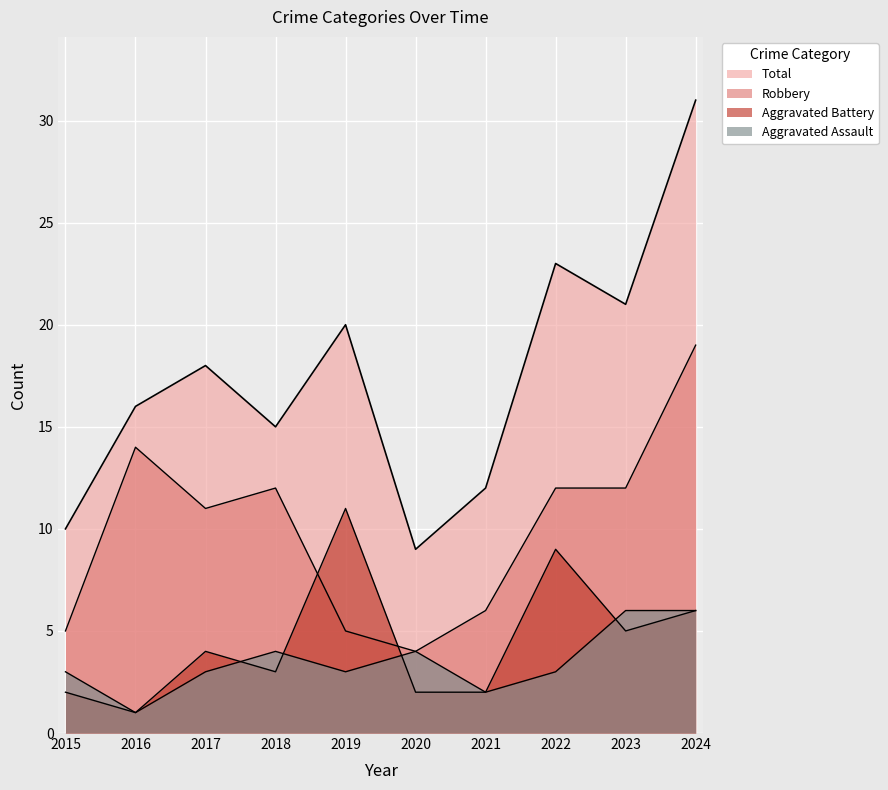

Which category has the highest value across all series?

2024